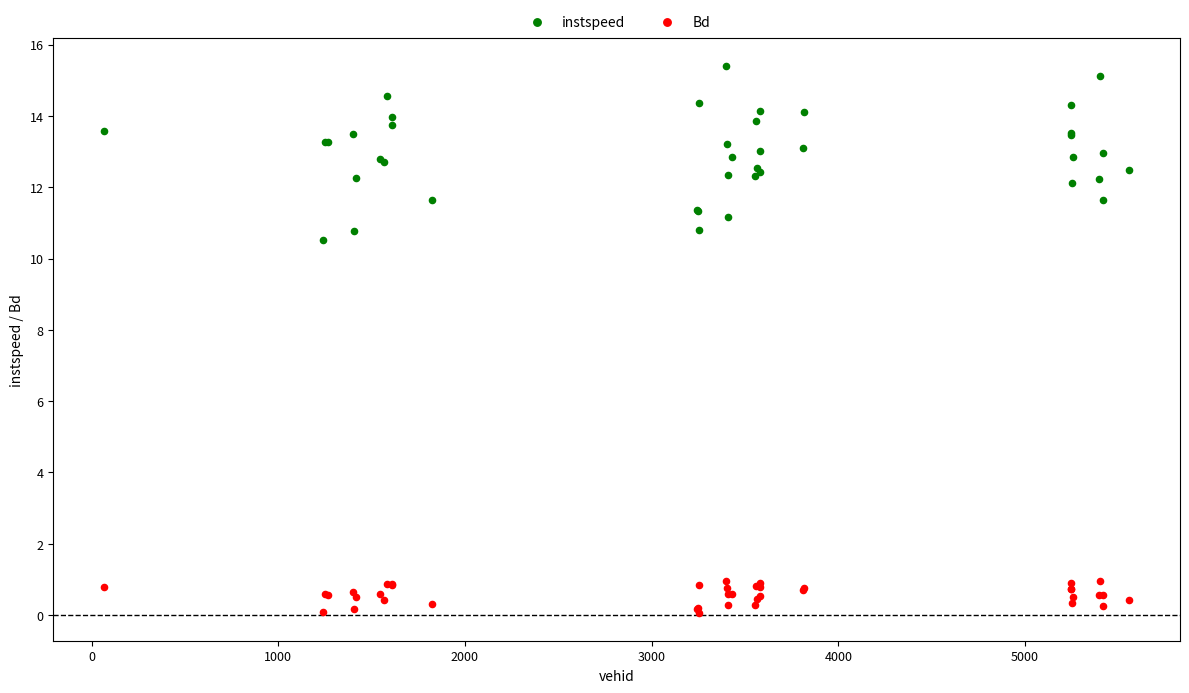

Which series reaches the maximum Y coordinate?

instspeed